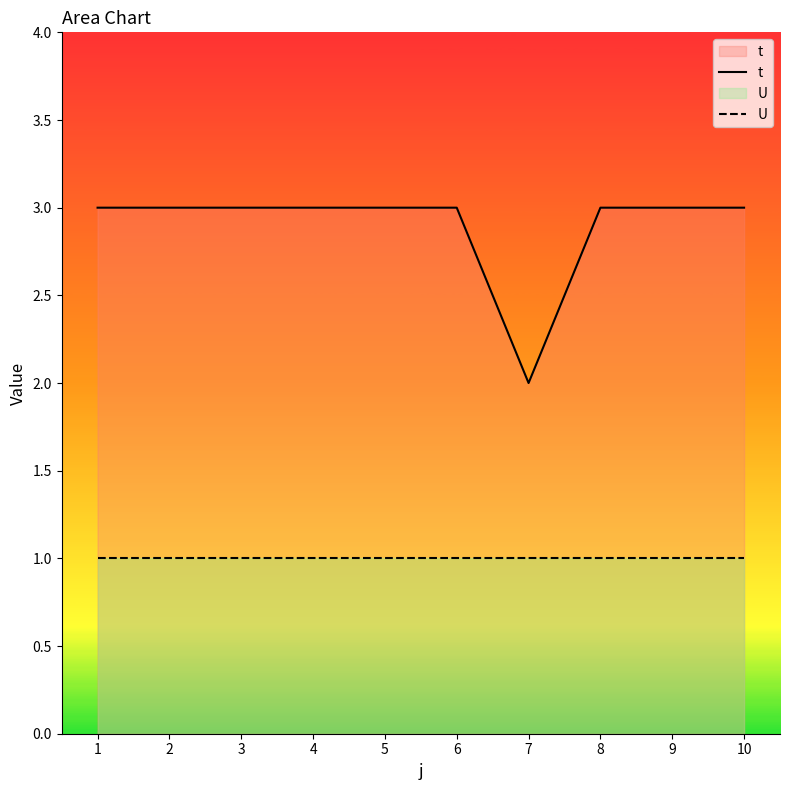

What is the value of the t point at the 6th from the left?

3